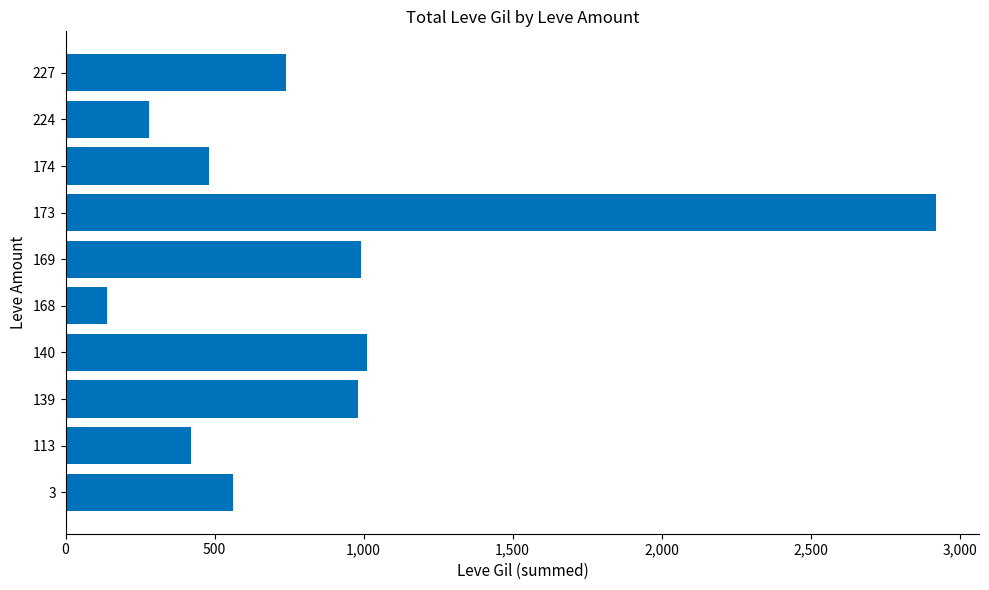

True or false: the data shows 990 at 169.

True